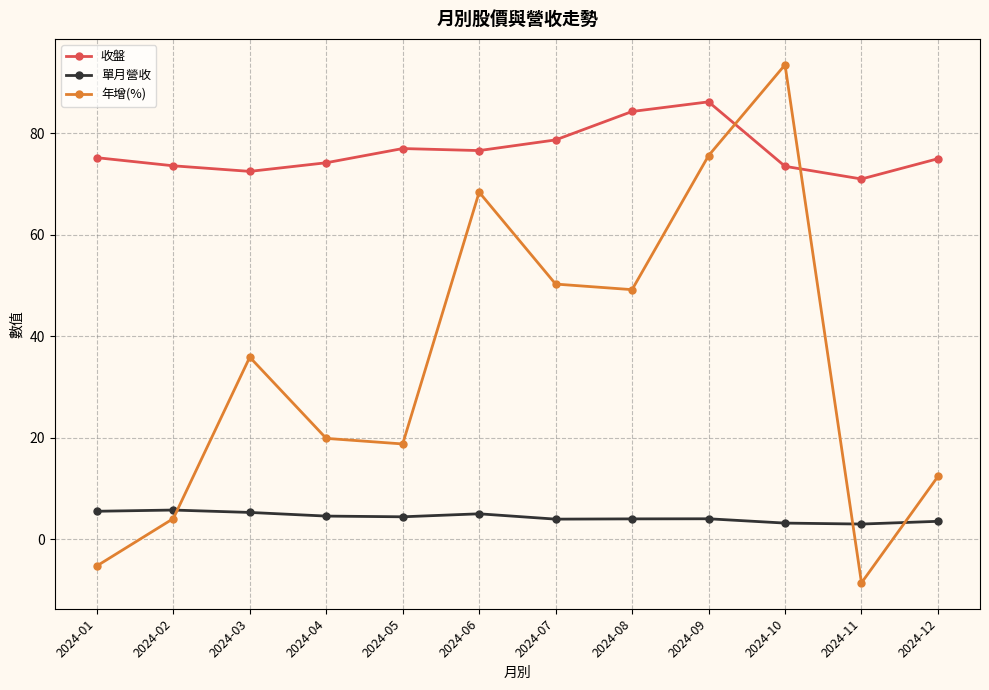

Between which two adjacent categories do 年增(%) and 收盤 first intersect?

2024-09 and 2024-10